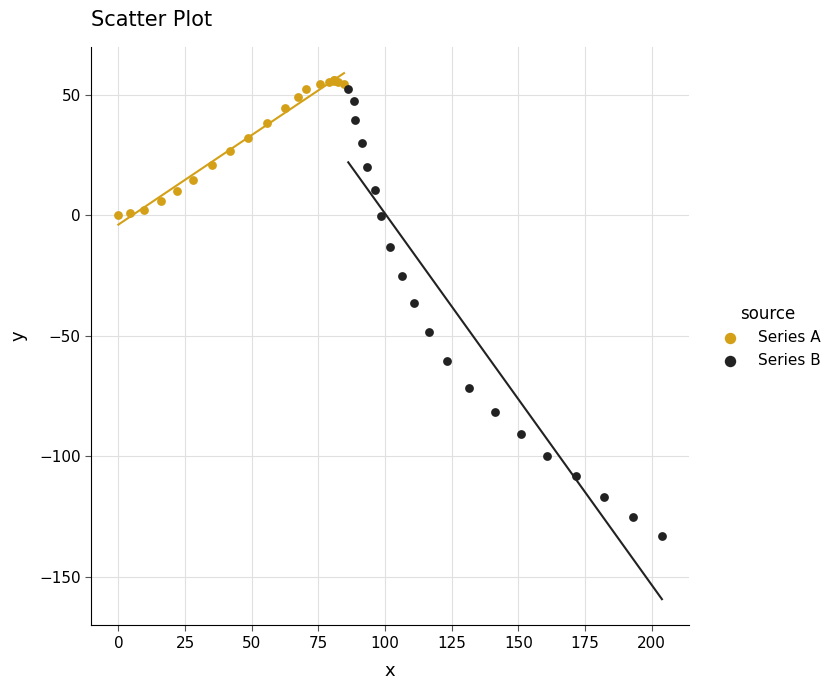

Which series contains the lowest Y value?

Series B